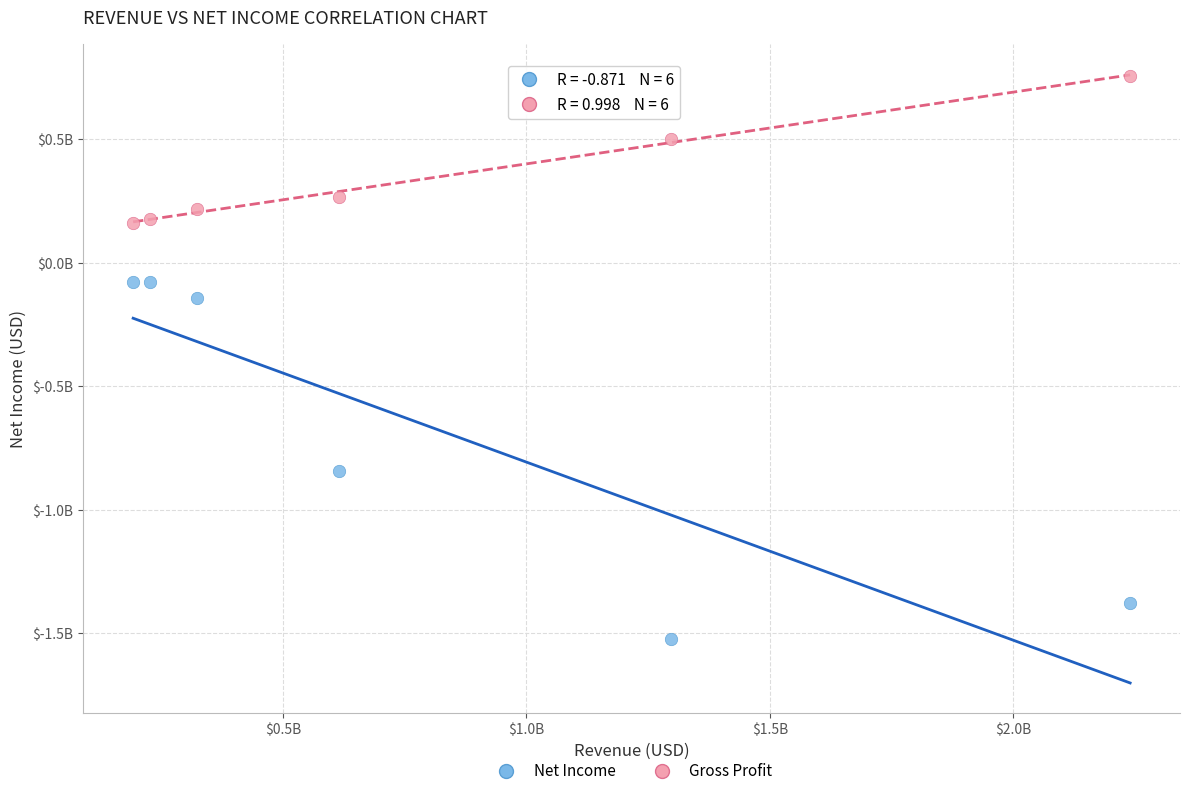

What are all the series names shown in the legend?

Net Income, Gross Profit